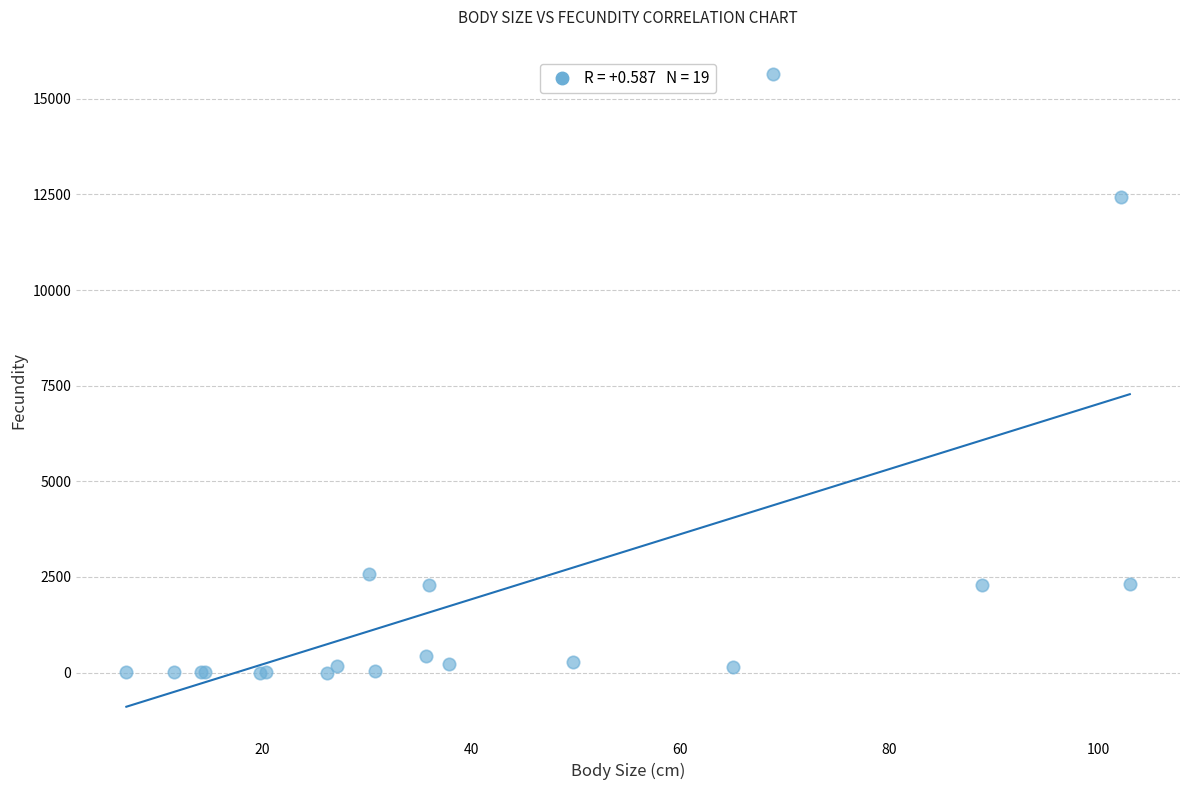

What Y value in the scatter plot is closest to 7824?

12436.5